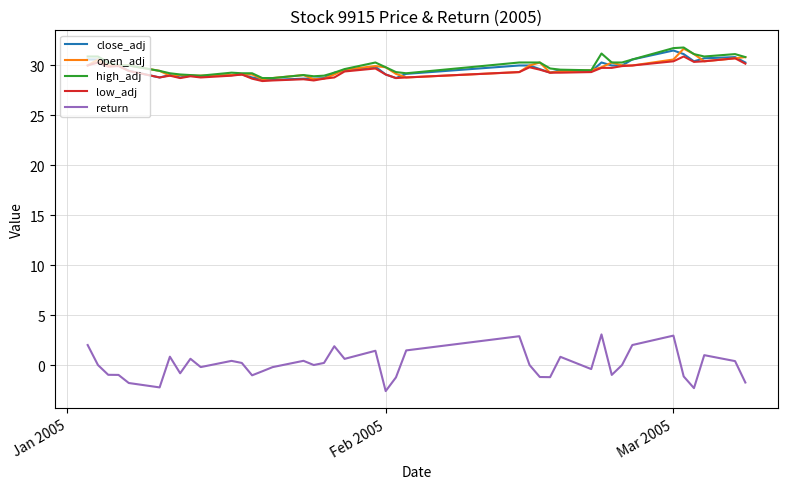

Which series has the widest spread of values?

return